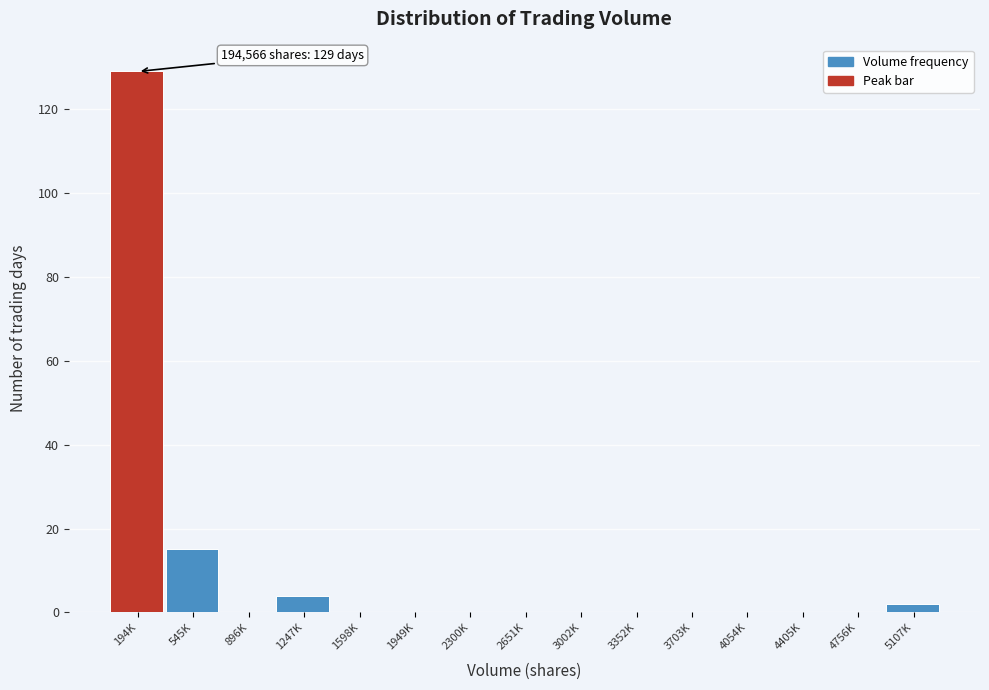

Reading right to left, extract all data points from this chart.

5107K=2	4756K=0	4405K=0	4054K=0	3703K=0	3352K=0	3002K=0	2651K=0	2300K=0	1949K=0	1598K=0	1247K=4	896K=0	545K=15	194K=129